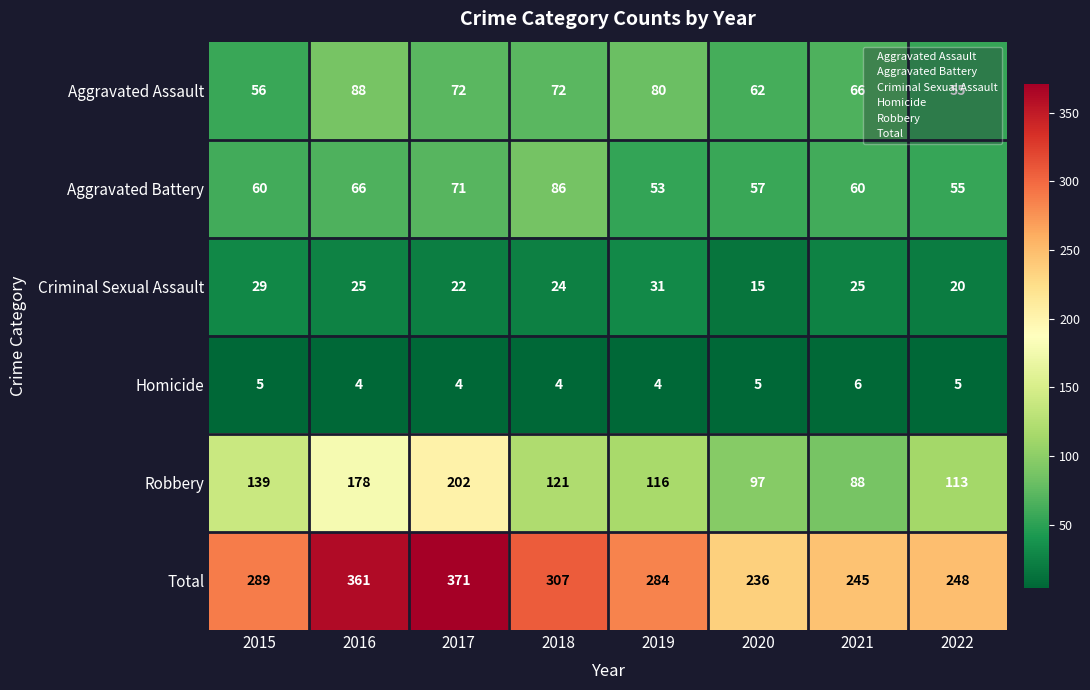

Which series has the largest total across all categories?

Total